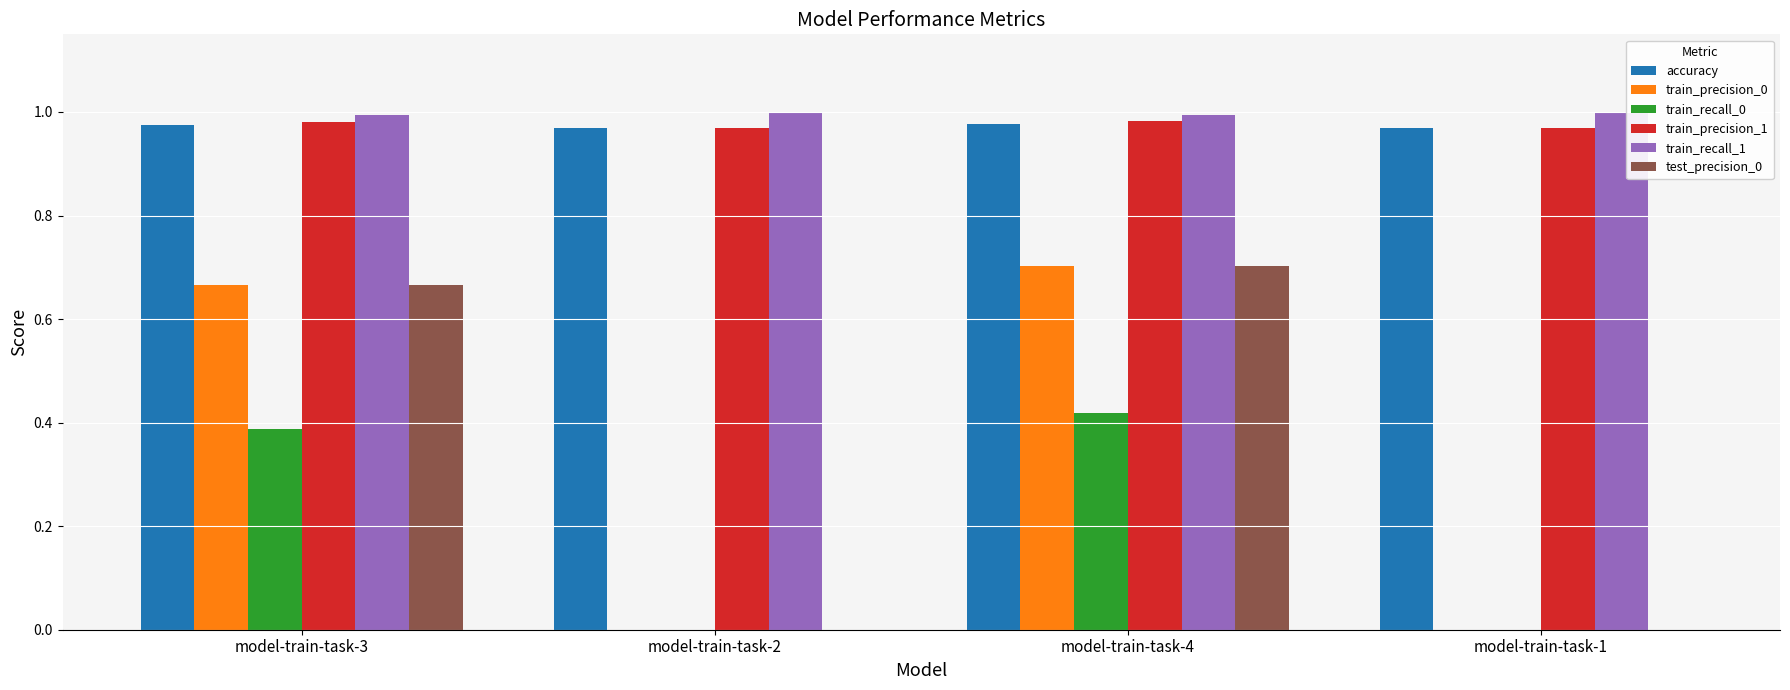

How many train_precision_1 values are between 0 and 1?

4